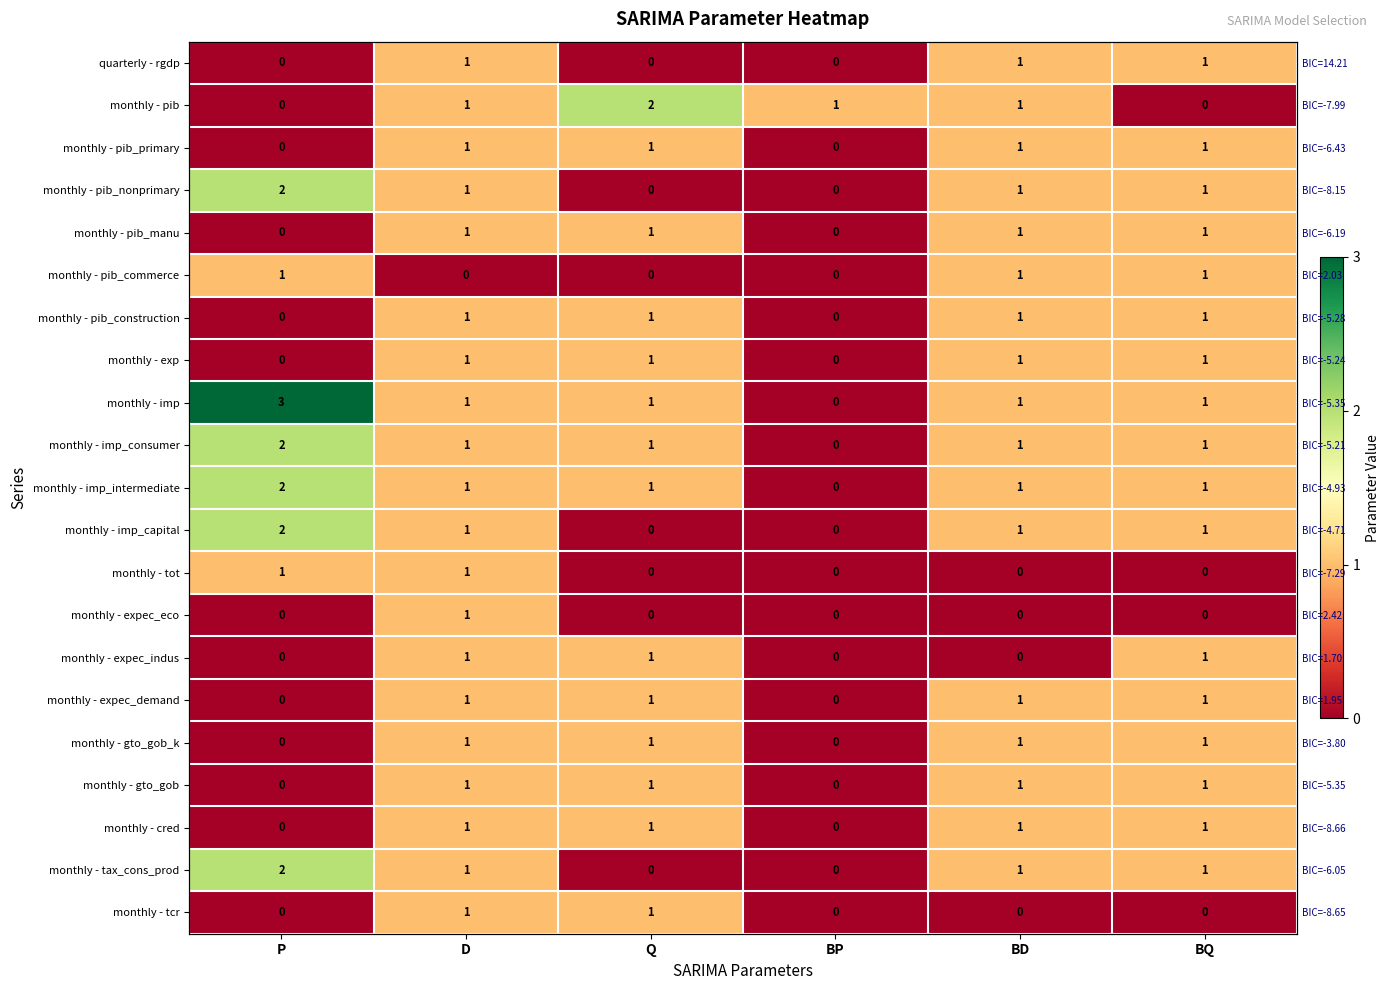

Is the value of monthly - gto_gob at D greater than the value of monthly - imp_consumer at P?

No